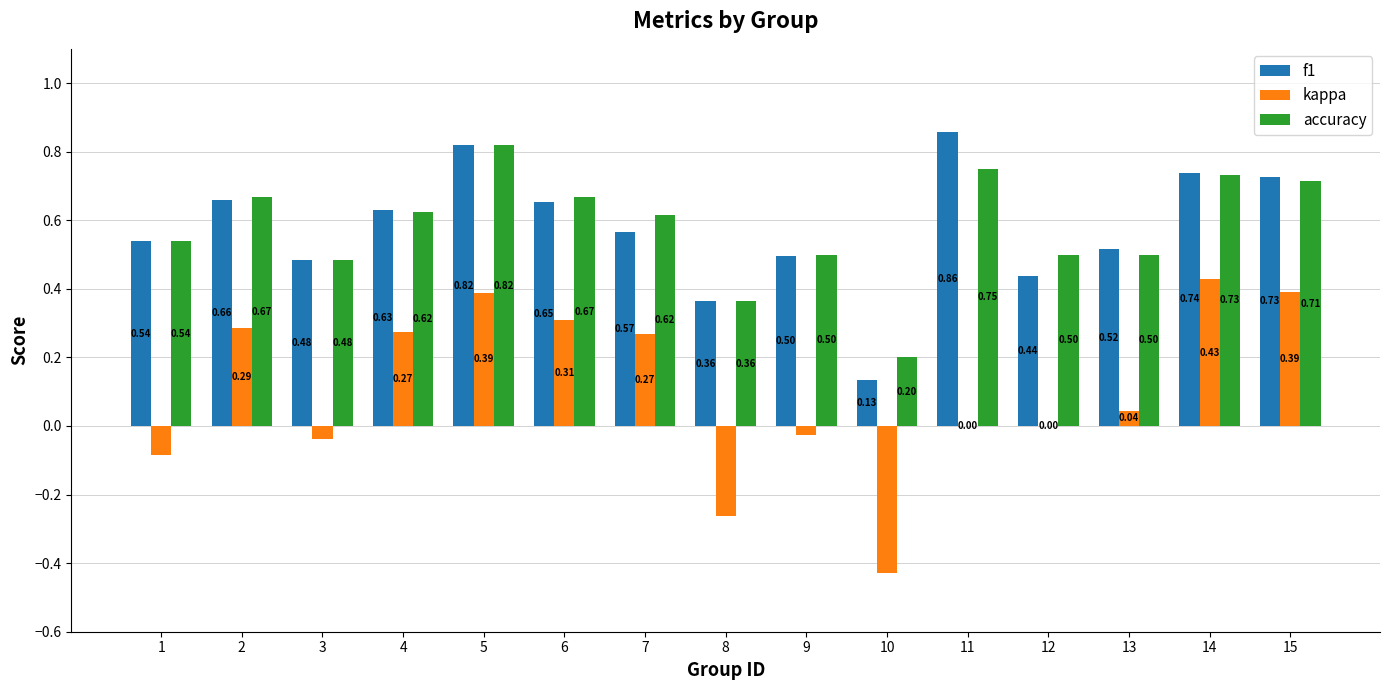

Is the value of accuracy at 5 greater than the value of f1 at 7?

Yes